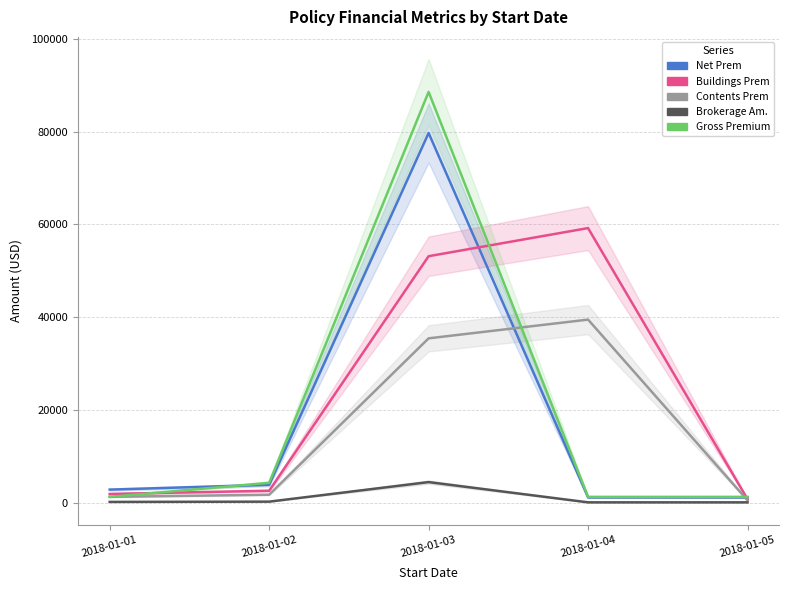

What is the highest value of the Brokerage Am. series?

4427.5